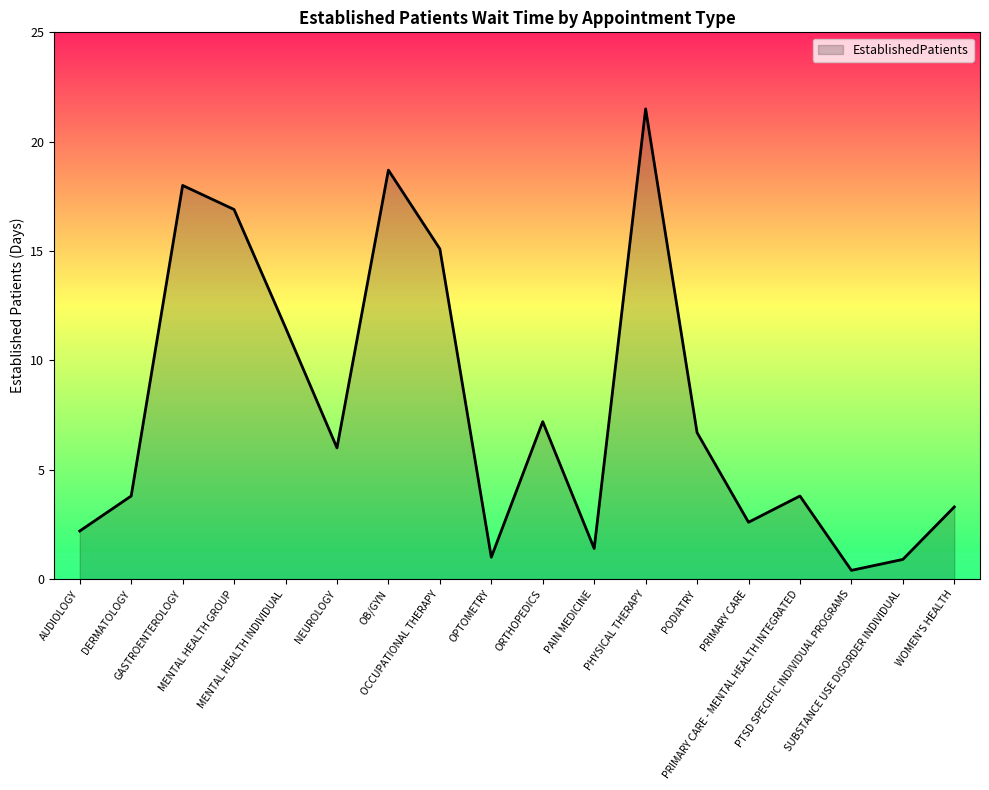

What is the maximum value shown in the chart?

21.5